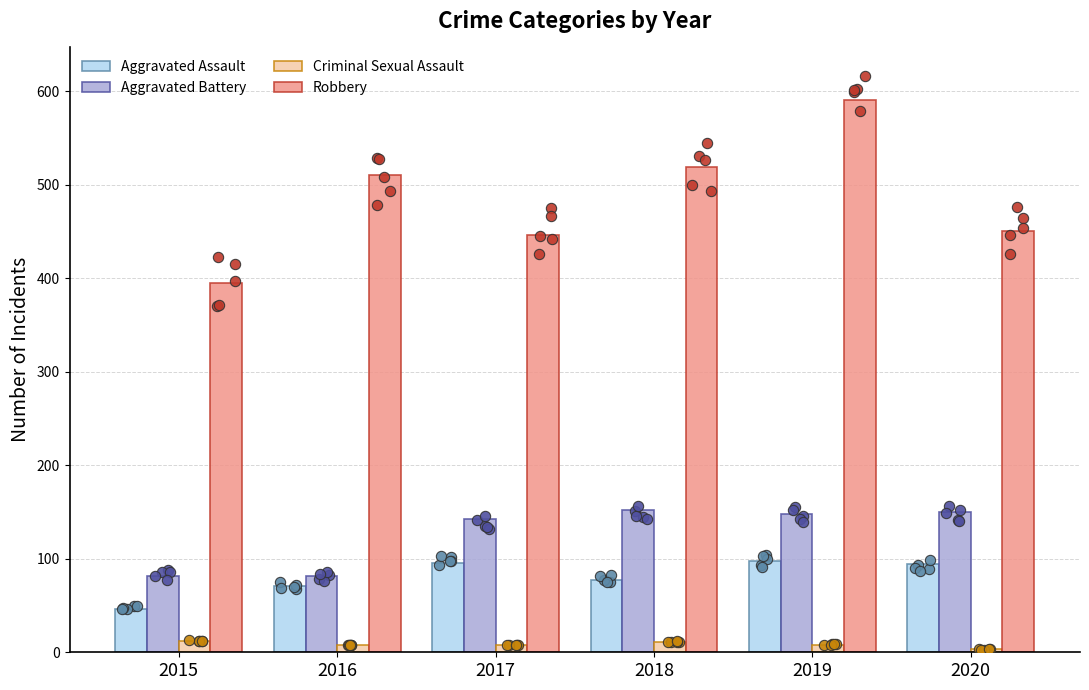

Which series has the largest total across all categories?

Robbery